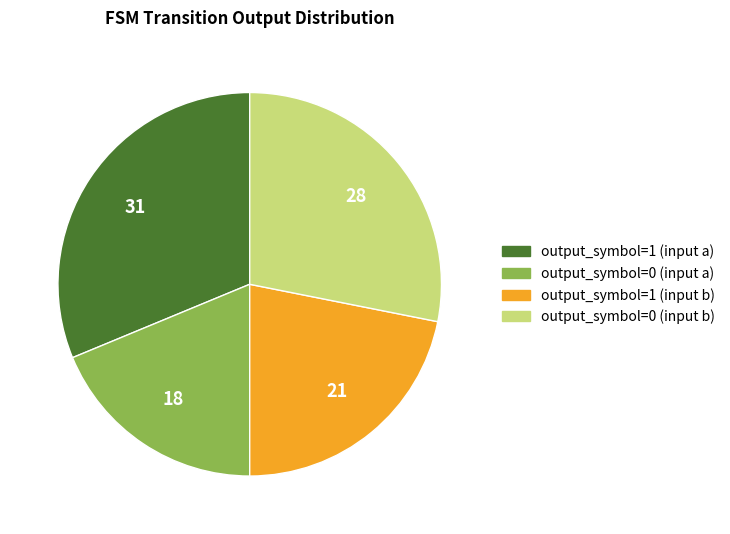

Is output_symbol=0 (input a) the majority of the pie?

No